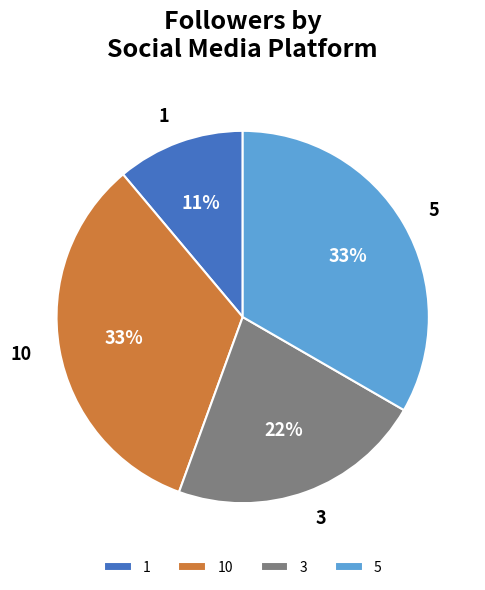

Between 3 and 10, which is larger?

10